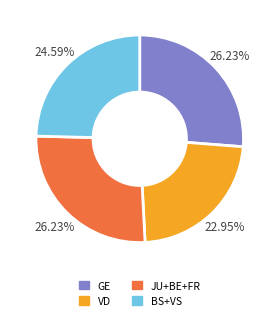

Is there any slice that represents more than half of the pie?

No